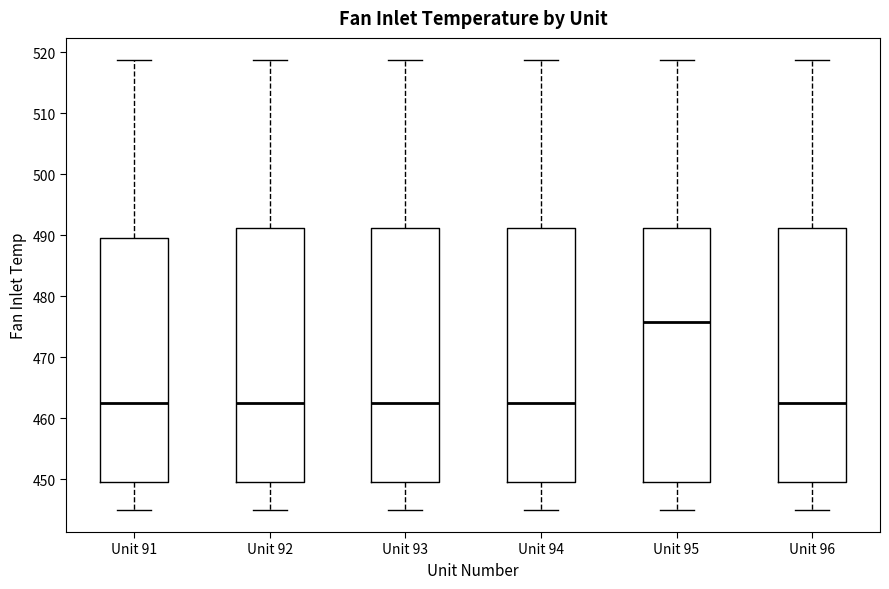

Where is the lower edge of the box for Unit 95 on the y-axis? The values are not printed on the chart, so give them approximately, as read against the axis.

449